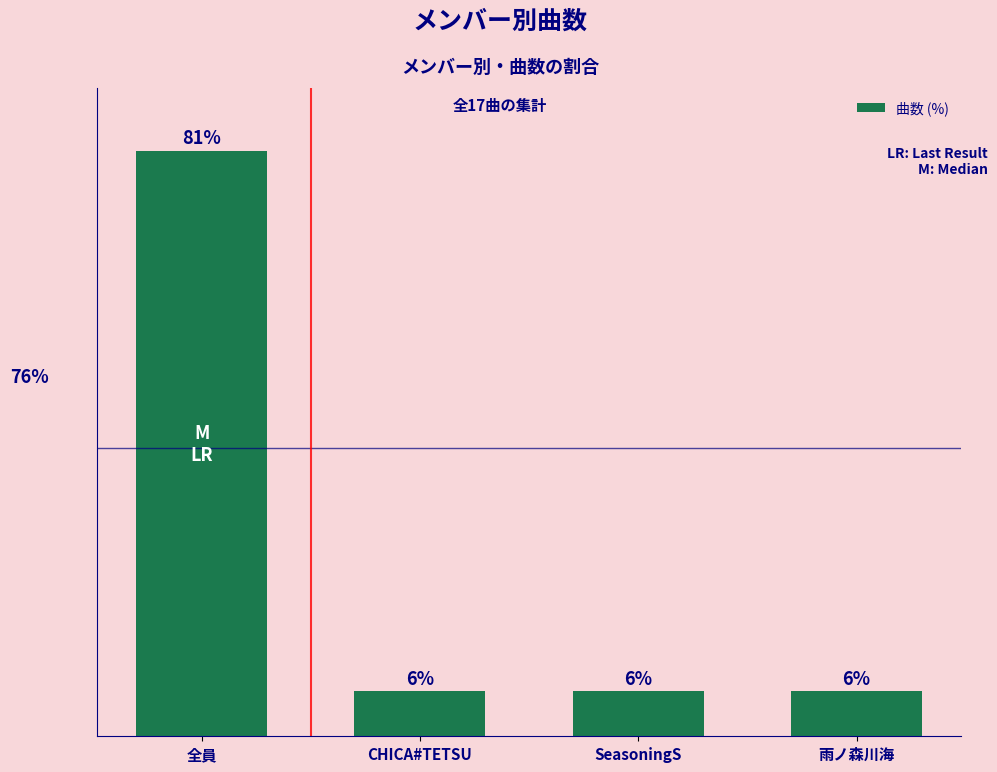

Does the chart contain any negative values?

No